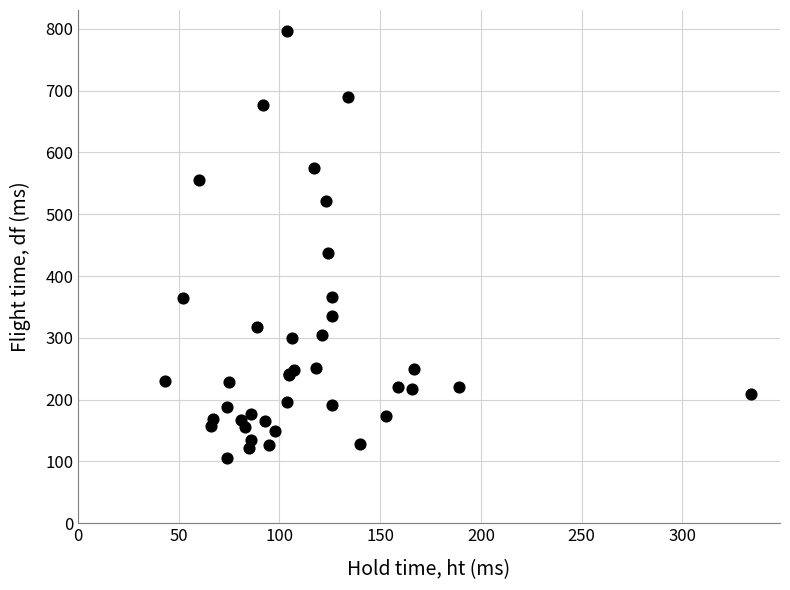

What Y value in the scatter plot is closest to 450?

438